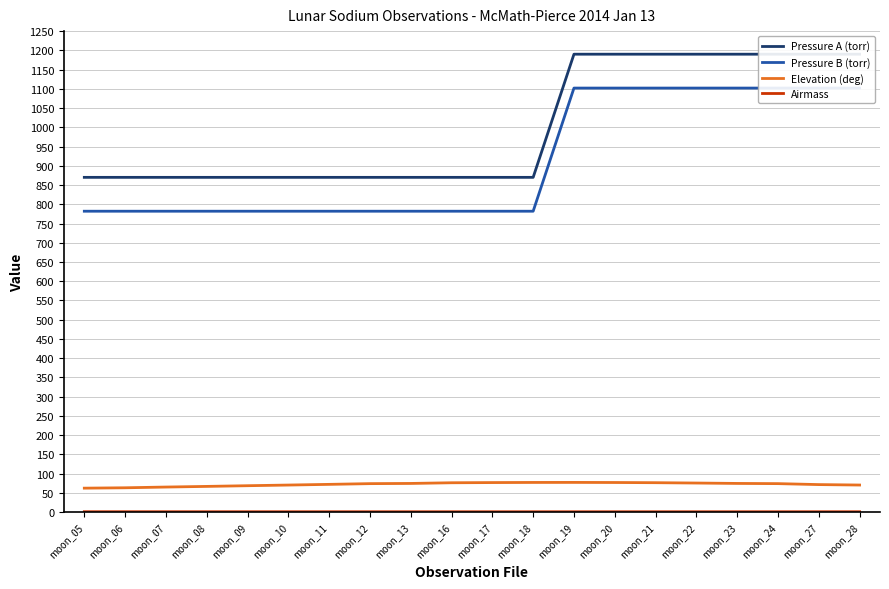

Which has a higher value, moon_22 or moon_07?

moon_22